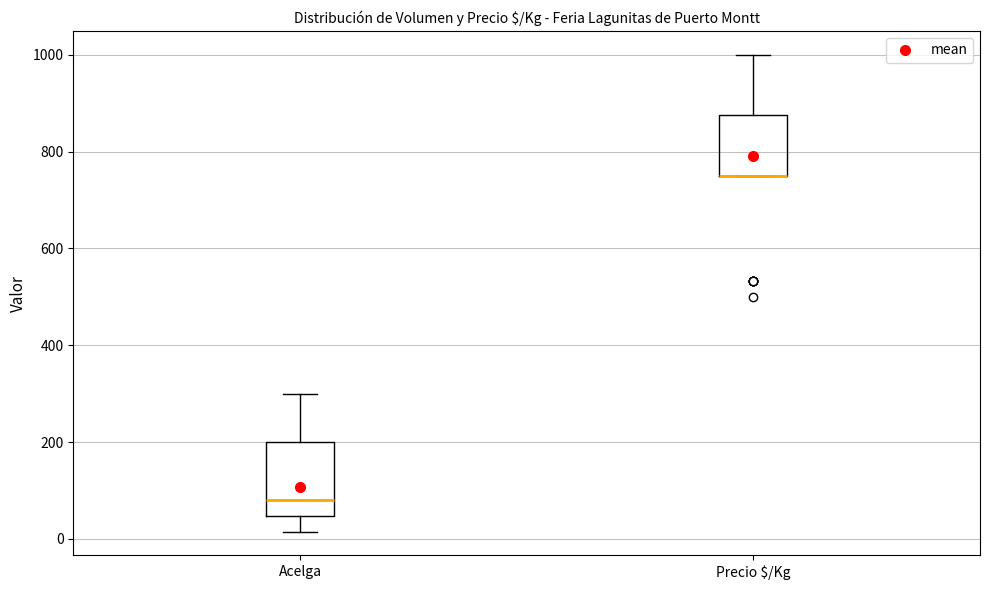

Reading left to right, read every box against the y-axis: the position of its median line, the range the box covers, and the ends of its whiskers. The values are not printed on the chart, so give them approximately, as read against the axis.

Acelga: median 80, box 40 to 200, whiskers 20 to 300
Precio $/Kg: median 760 (drawn on the box's lower edge), box 760 to 880, whiskers 760 to 1000